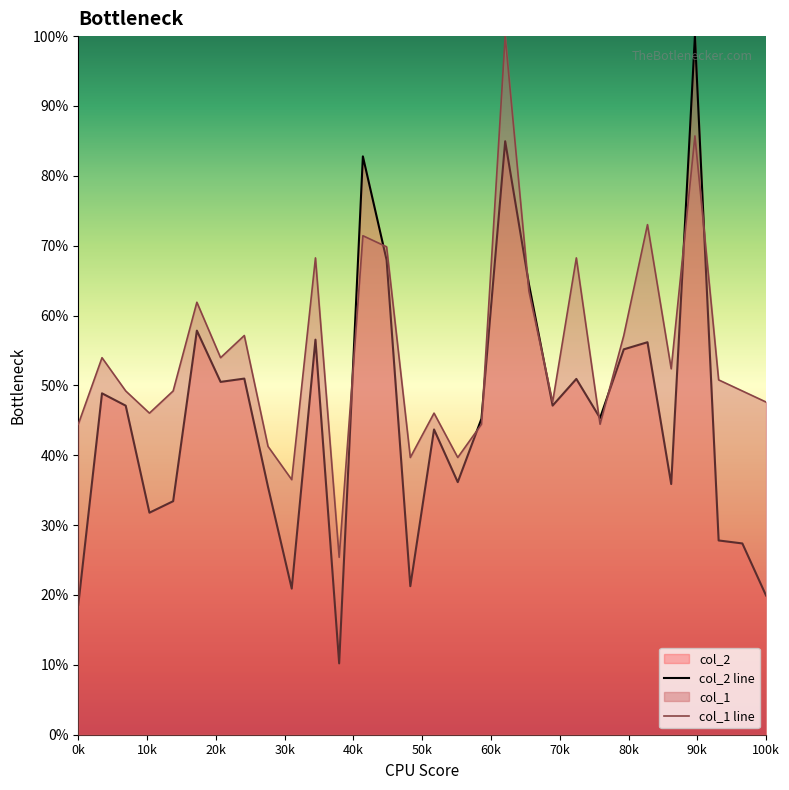

After their last crossing, which series has the higher values: col_2 line or col_1 line?

col_1 line